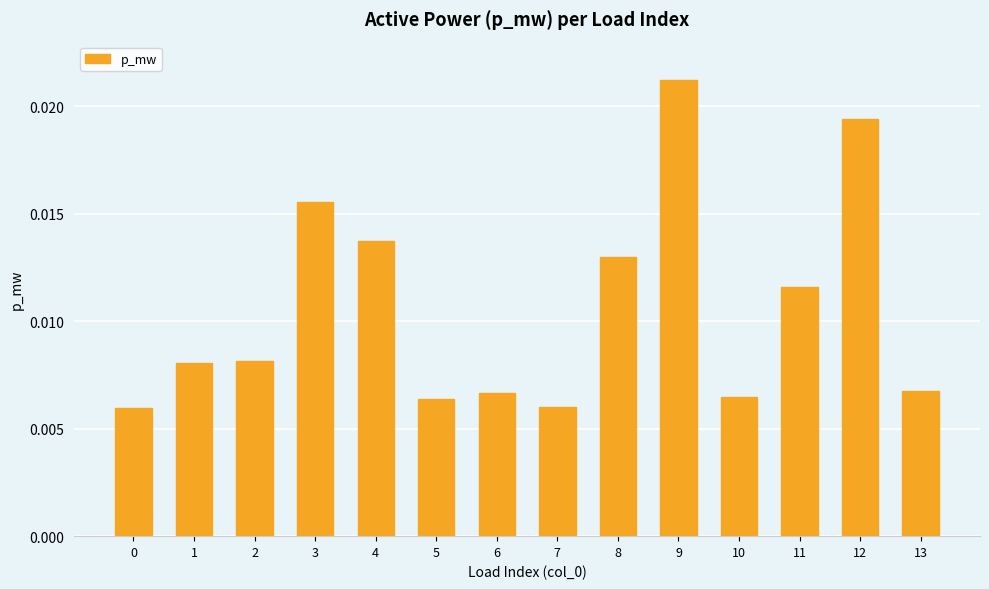

Count the values in the range 0 to 1.

14